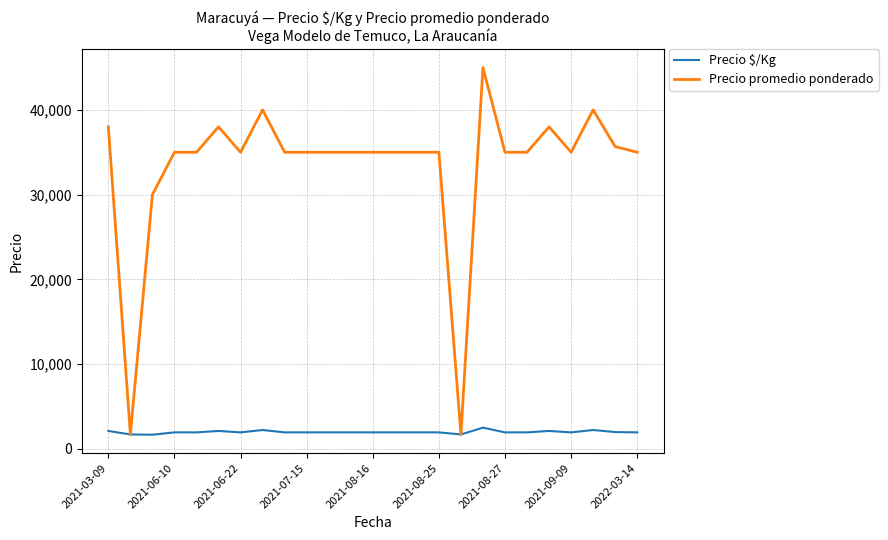

Which series has the largest total across all categories?

Precio promedio ponderado